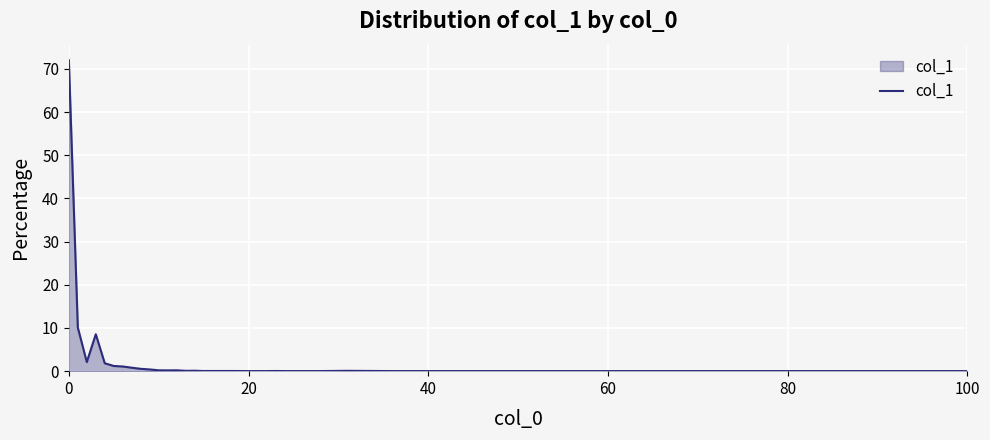

Does the chart display data point markers on the line(s)?

No